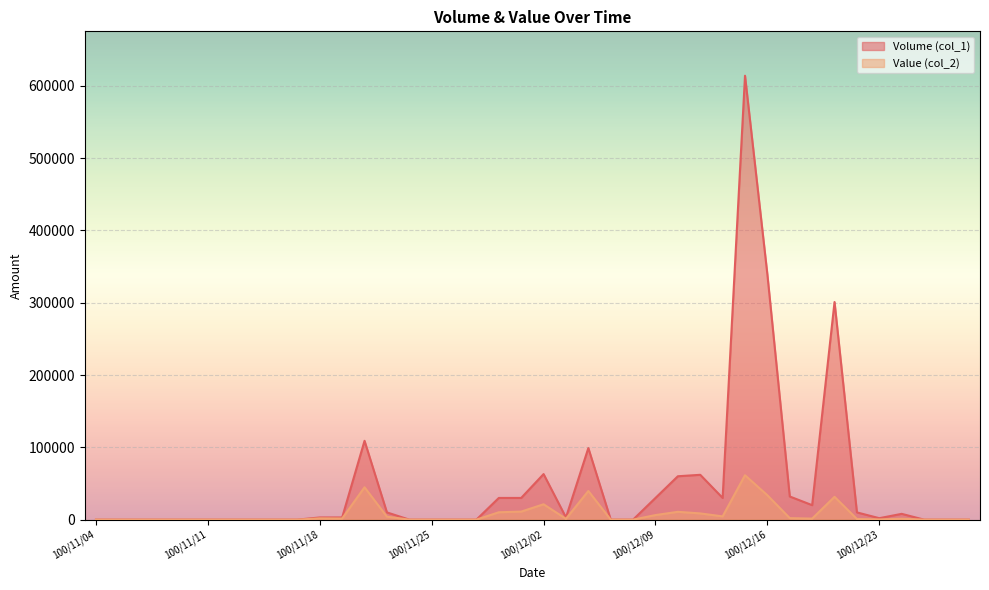

What is the maximum value shown in the chart?

614000